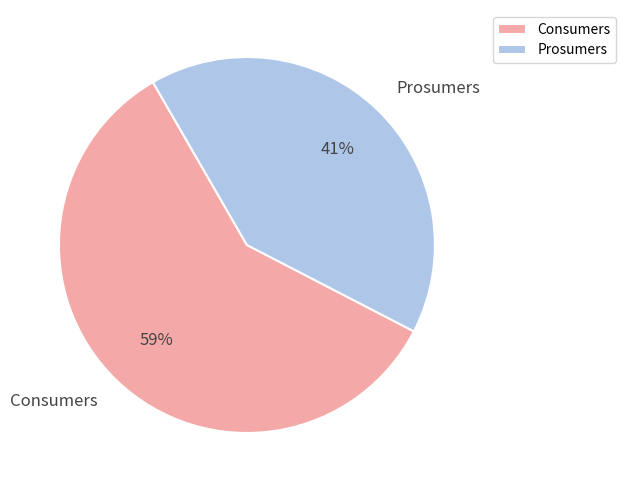

To the nearest percent, what is the average slice percentage?

50%